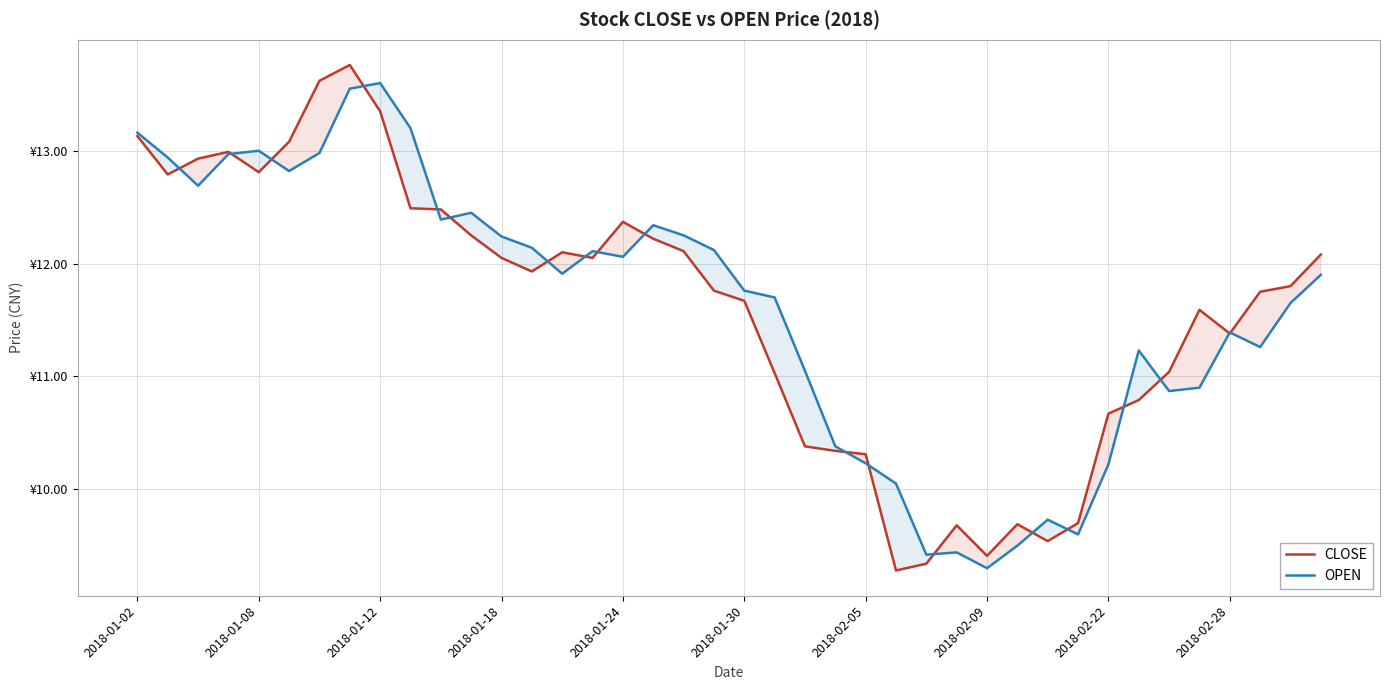

What is the sum of all CLOSE values?

463.7